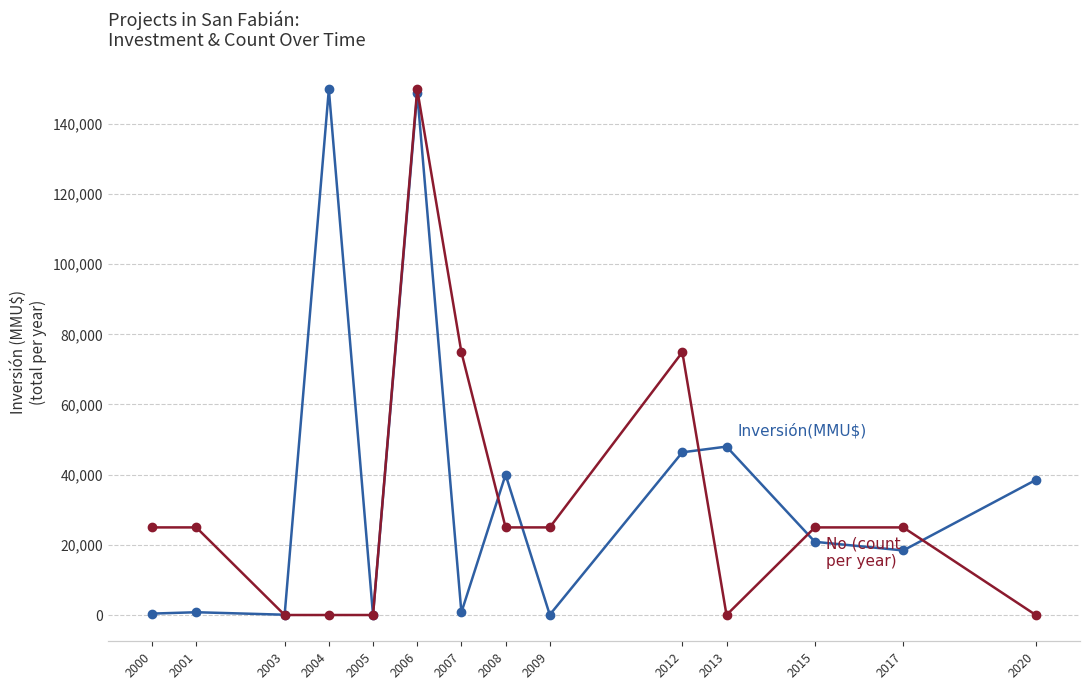

True or false: Inversión(MMU$) and No (count per year) cross at least once.

True